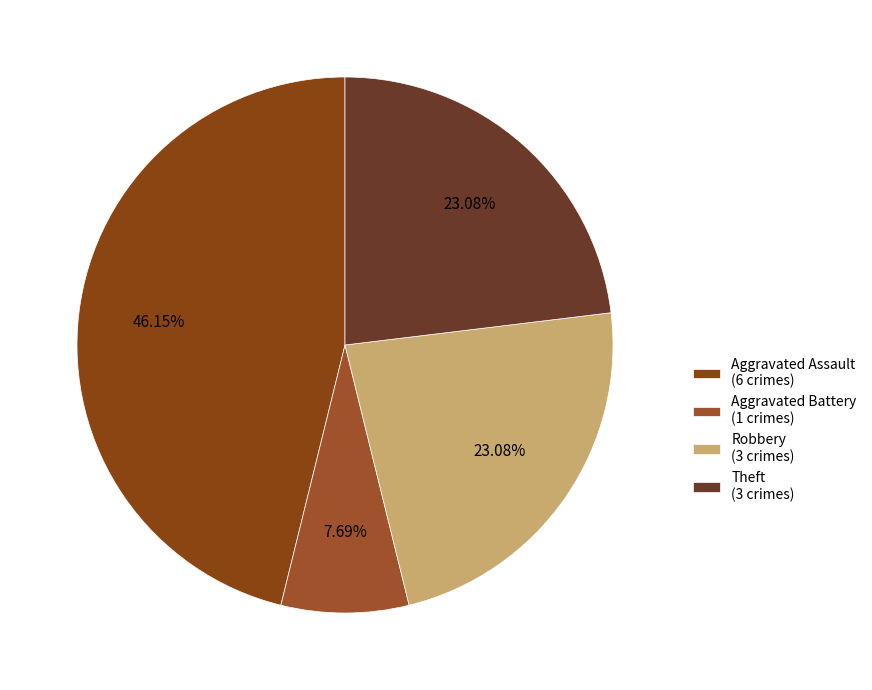

Does any single category account for the majority?

No